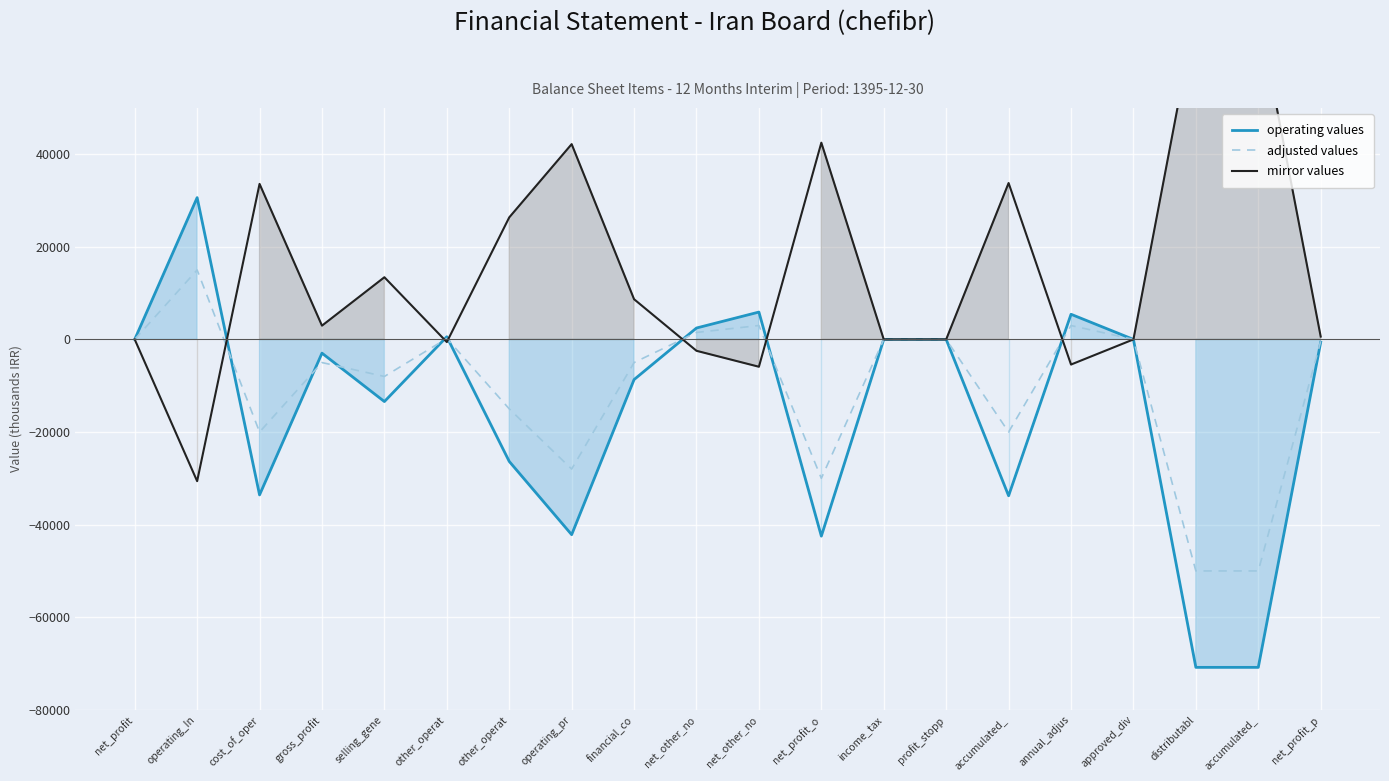

How many values in operating values are below zero?

11